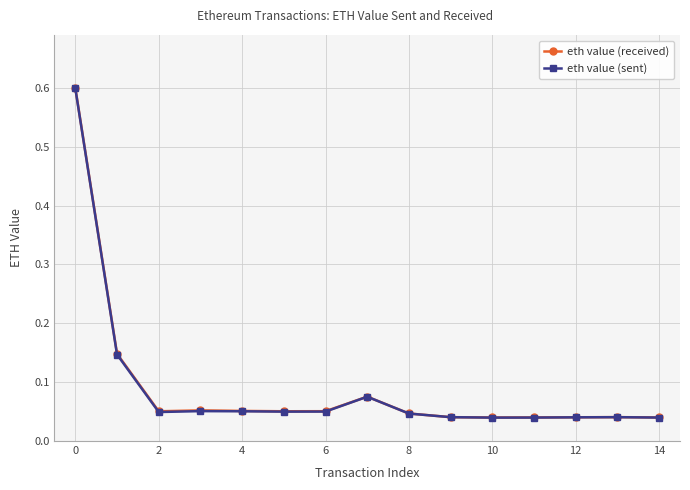

True or false: eth value (received) and eth value (sent) cross at least once.

False